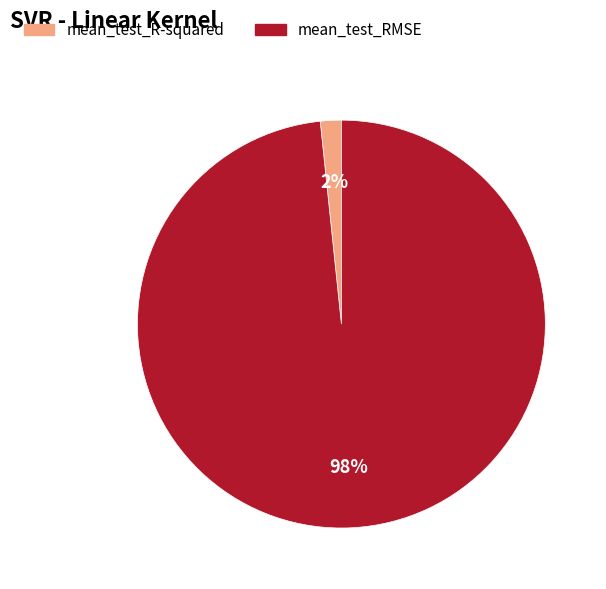

Do mean_test_RMSE and mean_test_R-squared together represent more than half of the pie?

Yes